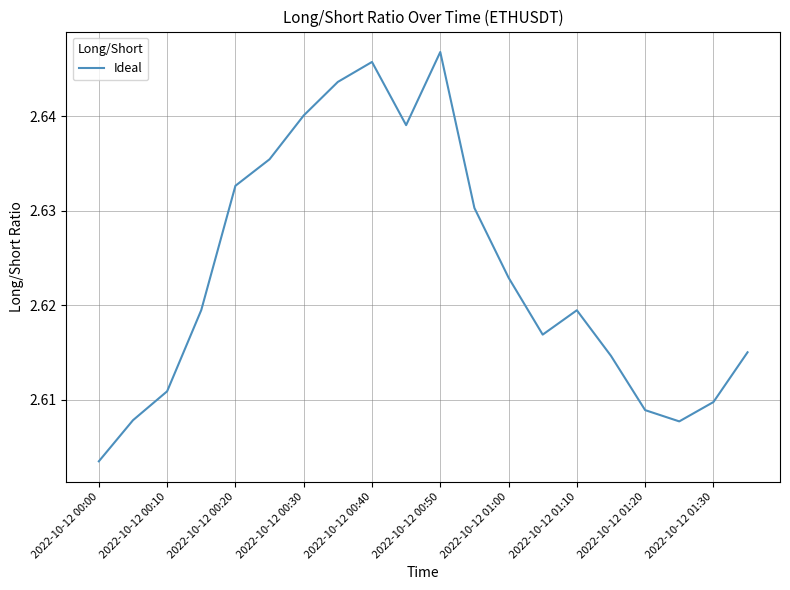

Between 2022-10-12 00:00 and 2022-10-12 00:10, which is larger?

2022-10-12 00:10